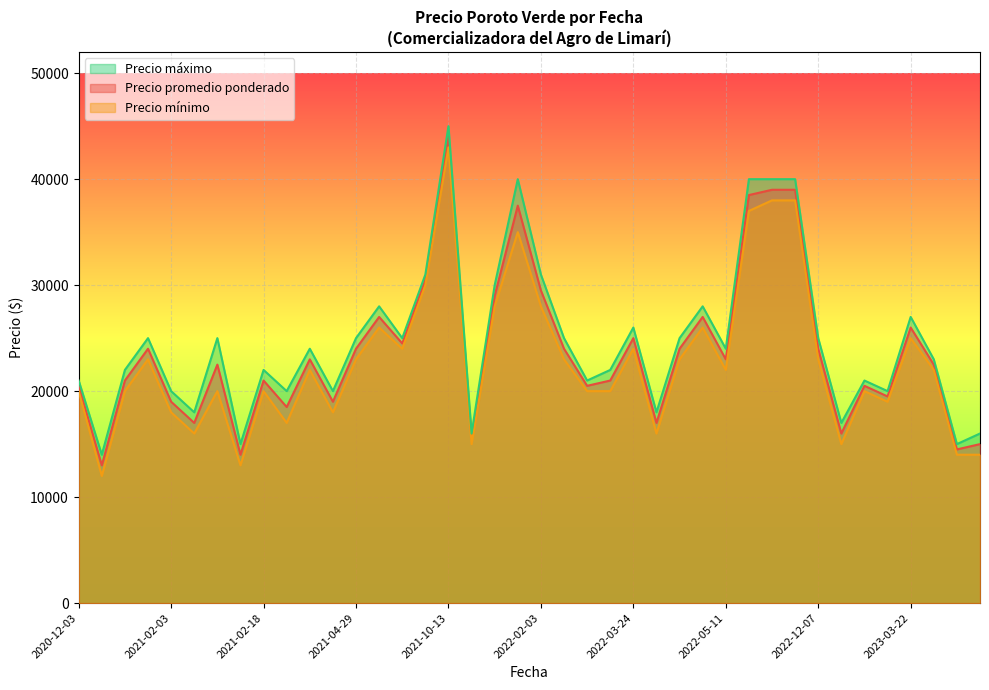

What is the total value across all series at 2020-12-03?

61500